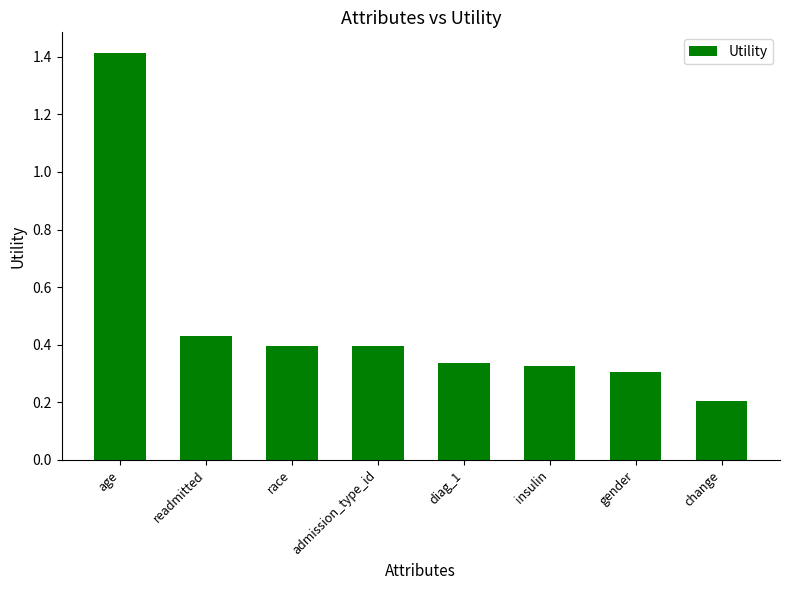

What is the sum of the values at age and race?

1.8